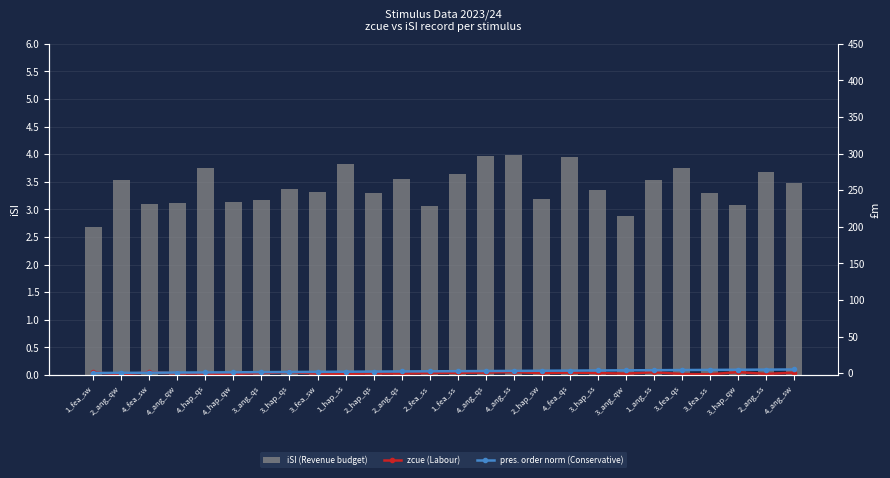

At 2_ang_qw, list the series in order from smallest to largest.

zcue (Labour), pres. order norm (Conservative), iSI (Revenue budget)